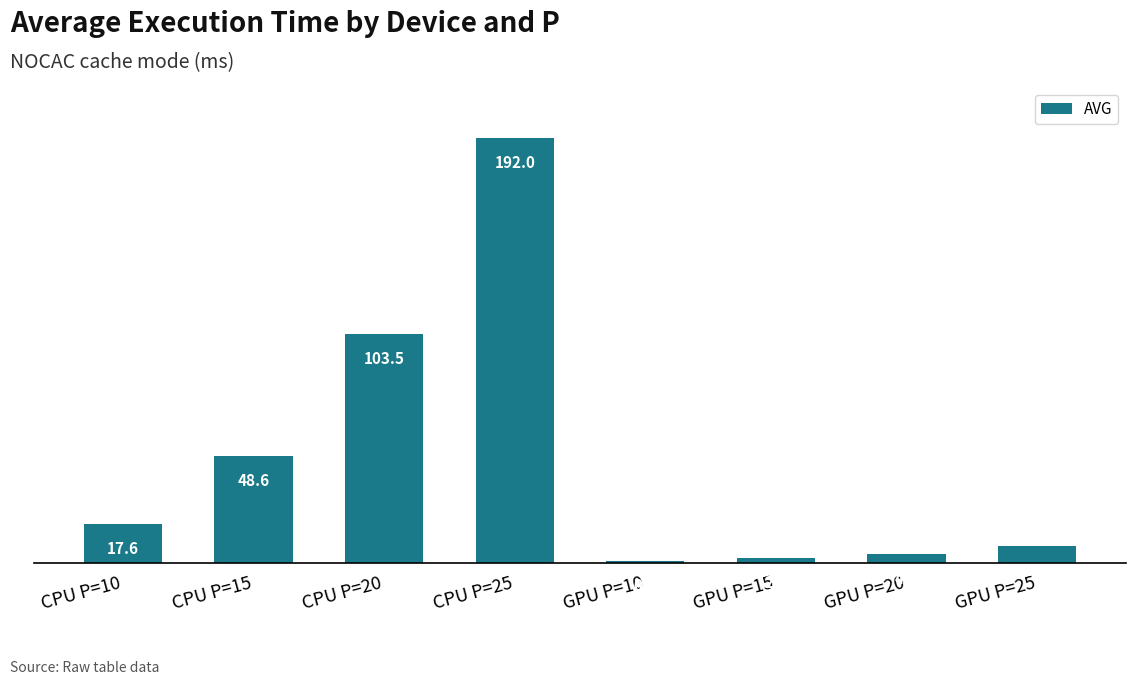

The value at CPU P=10 is 10.5. True or false?

False